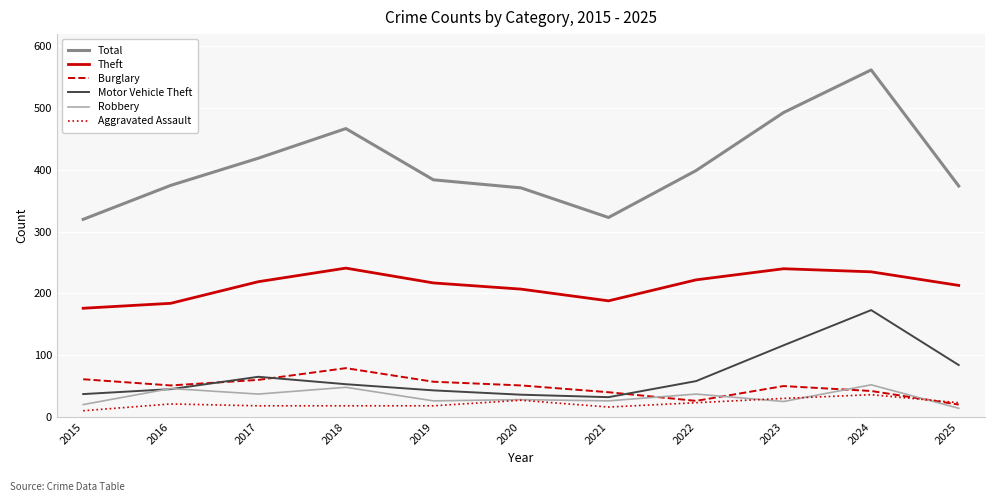

The Total series shows 1004 at 2024. True or false?

False